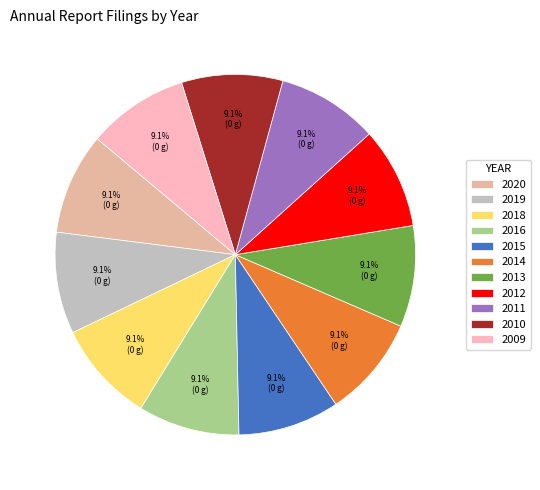

How many segments does this pie chart have?

11